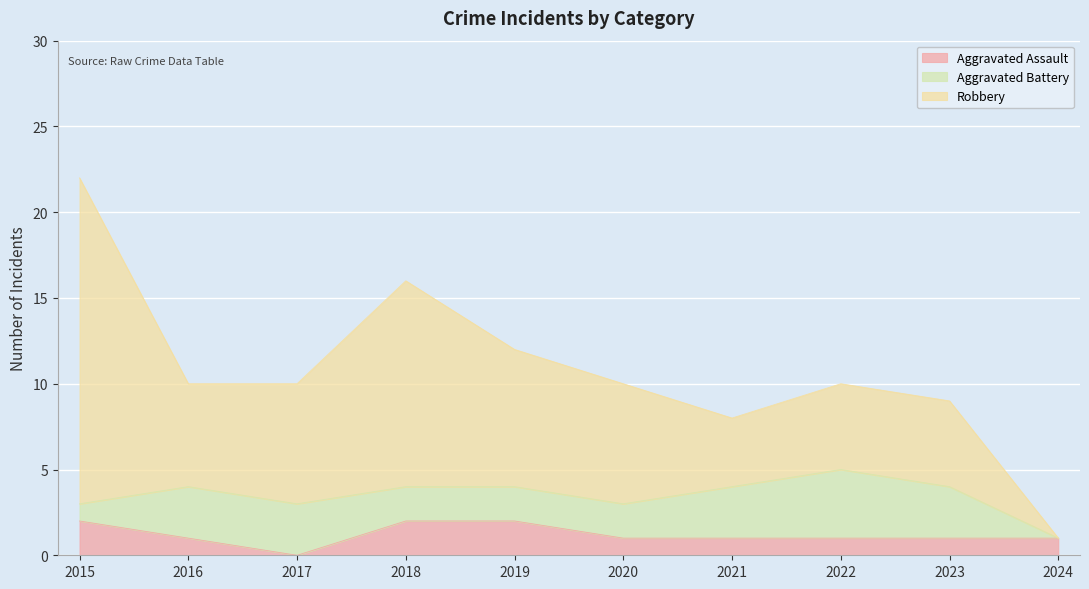

At which category is the sum across all series the highest?

2015